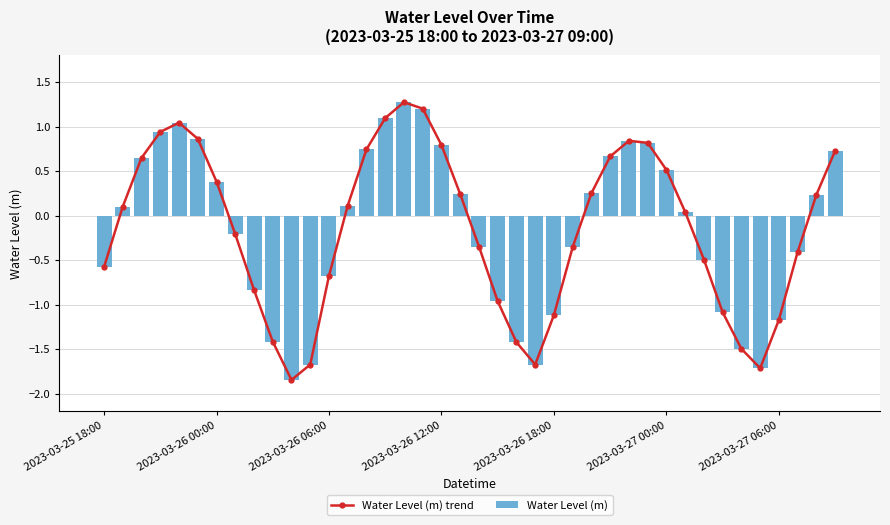

The value of Water Level (m) at 2023-03-27 06:00 is -1.2. True or false?

True